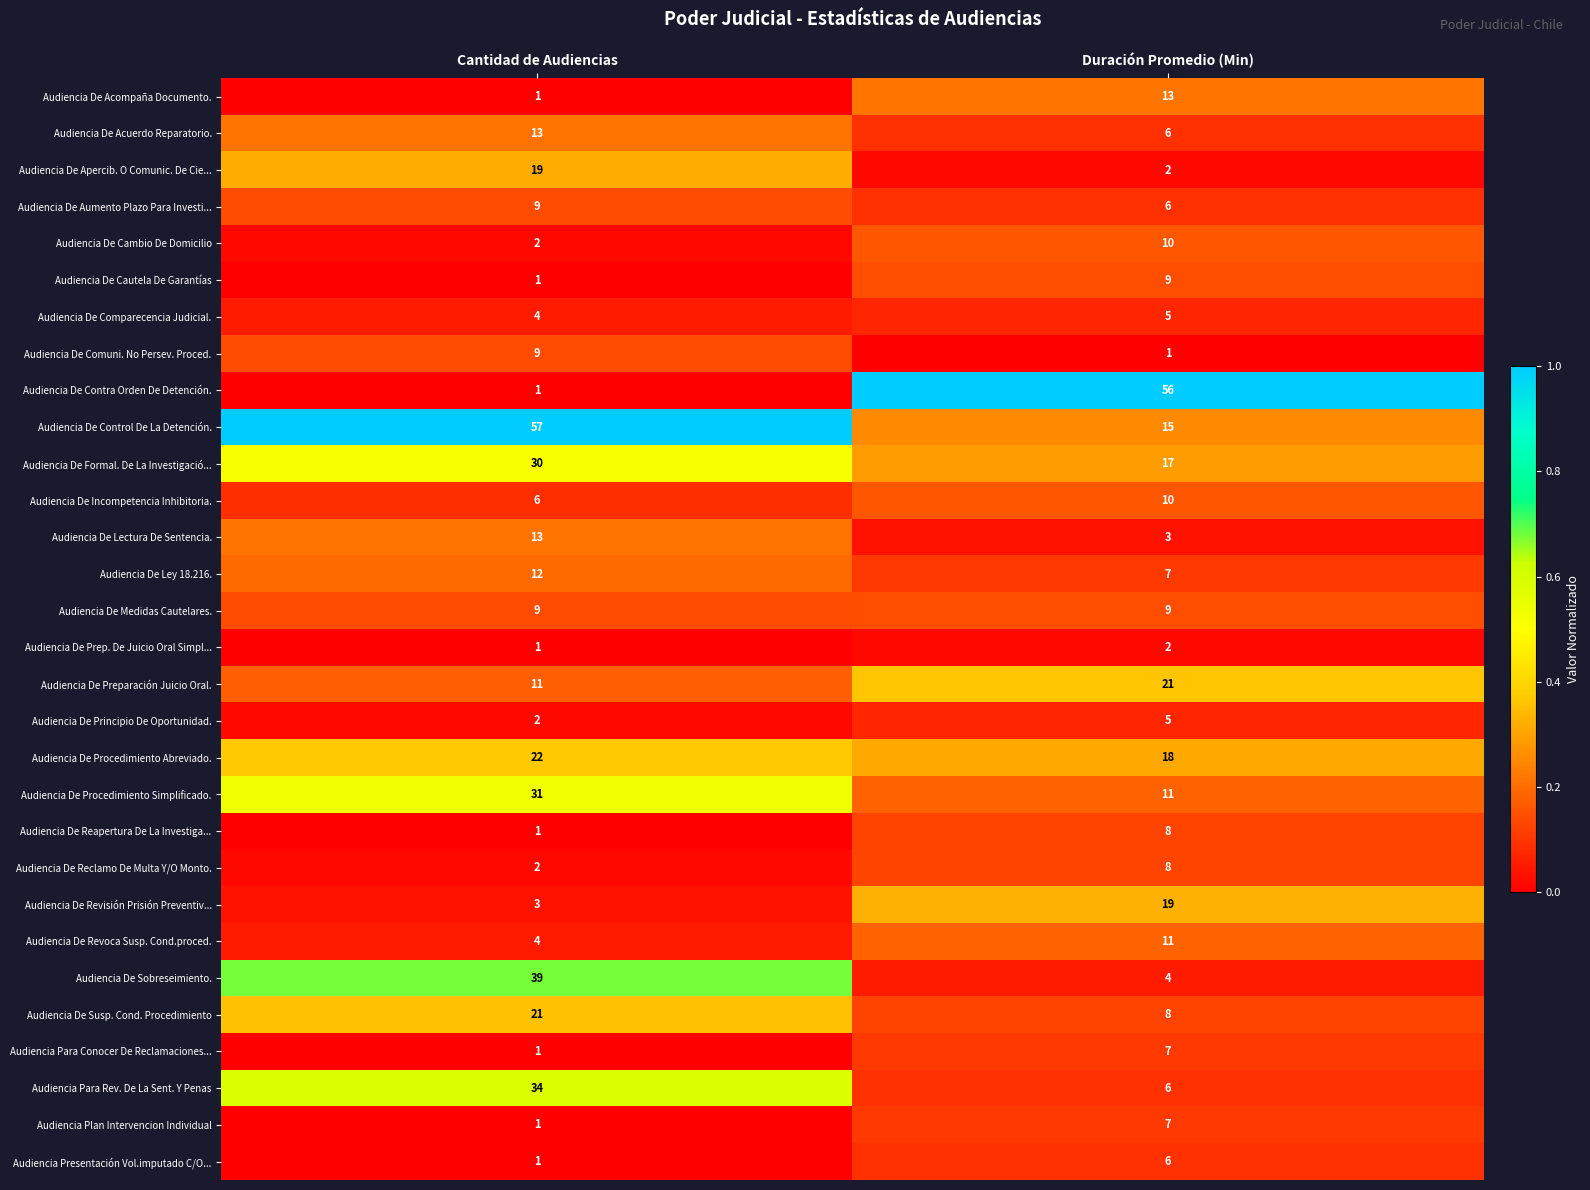

What is the approximate value of Audiencia De Incompetencia Inhibitoria. at Cantidad de Audiencias?

6